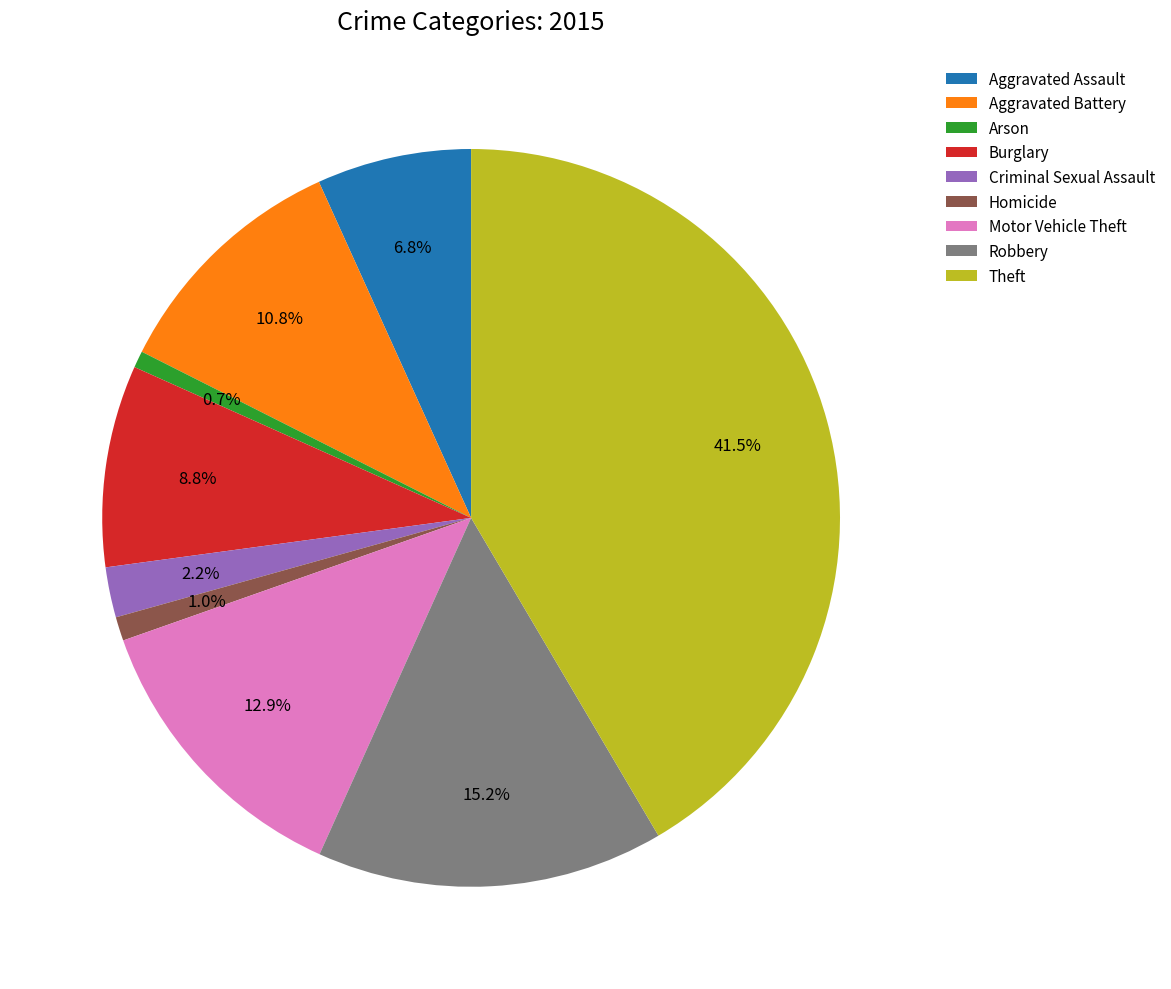

Does Motor Vehicle Theft account for over 50% of the chart?

No